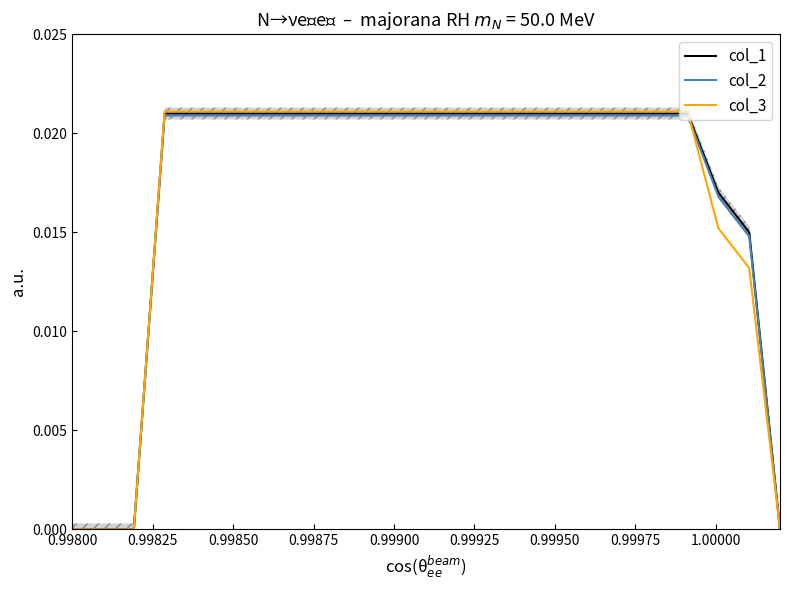

How many series are shown in this chart?

3